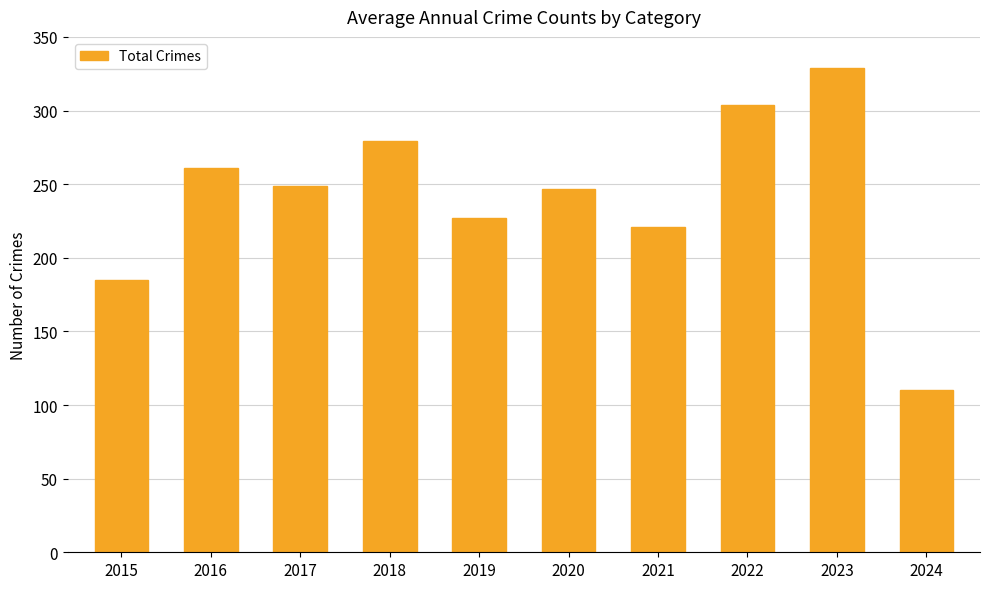

At which category does the chart reach its peak across all series?

2023